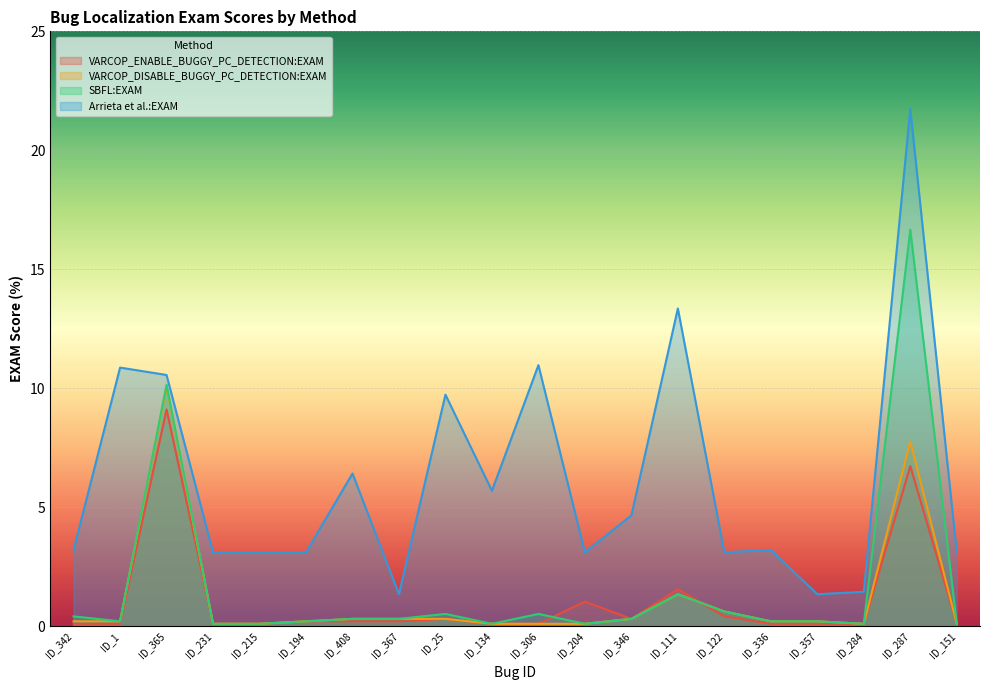

Reading left to right, list all the values displayed in this chart.

VARCOP_ENABLE_BUGGY_PC_DETECTION:EXAM: ID_342=0.1	ID_1=0.1	ID_365=9.1	ID_231=0.1	ID_215=0.1	ID_194=0.2	ID_408=0.2	ID_367=0.2	ID_25=0.3	ID_134=0.1	ID_306=0.1	ID_204=1.0	ID_346=0.3	ID_111=1.6	ID_122=0.4	ID_336=0.1	ID_357=0.1	ID_284=0.1	ID_287=6.7	ID_151=0.1
VARCOP_DISABLE_BUGGY_PC_DETECTION:EXAM: ID_342=0.2	ID_1=0.2	ID_365=10.0	ID_231=0.1	ID_215=0.1	ID_194=0.2	ID_408=0.3	ID_367=0.3	ID_25=0.3	ID_134=0.1	ID_306=0.1	ID_204=0.1	ID_346=0.3	ID_111=1.3	ID_122=0.6	ID_336=0.2	ID_357=0.2	ID_284=0.1	ID_287=7.8	ID_151=0.1
SBFL:EXAM: ID_342=0.4	ID_1=0.2	ID_365=10.1	ID_231=0.1	ID_215=0.1	ID_194=0.2	ID_408=0.3	ID_367=0.3	ID_25=0.5	ID_134=0.1	ID_306=0.5	ID_204=0.1	ID_346=0.3	ID_111=1.3	ID_122=0.6	ID_336=0.2	ID_357=0.2	ID_284=0.1	ID_287=16.7	ID_151=0.1
Arrieta et al.:EXAM: ID_342=3.2	ID_1=10.9	ID_365=10.6	ID_231=3.1	ID_215=3.1	ID_194=3.1	ID_408=6.4	ID_367=1.3	ID_25=9.7	ID_134=5.7	ID_306=11.0	ID_204=3.1	ID_346=4.7	ID_111=13.4	ID_122=3.1	ID_336=3.2	ID_357=1.3	ID_284=1.4	ID_287=21.7	ID_151=3.1